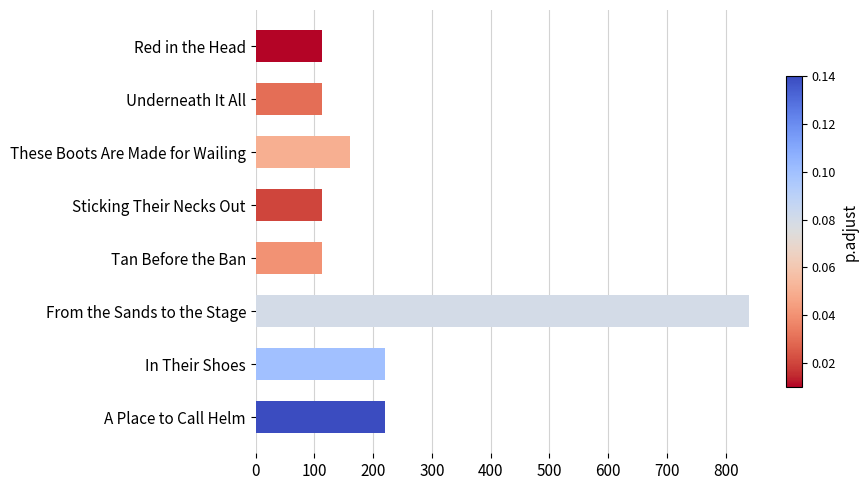

What is the average value?

236